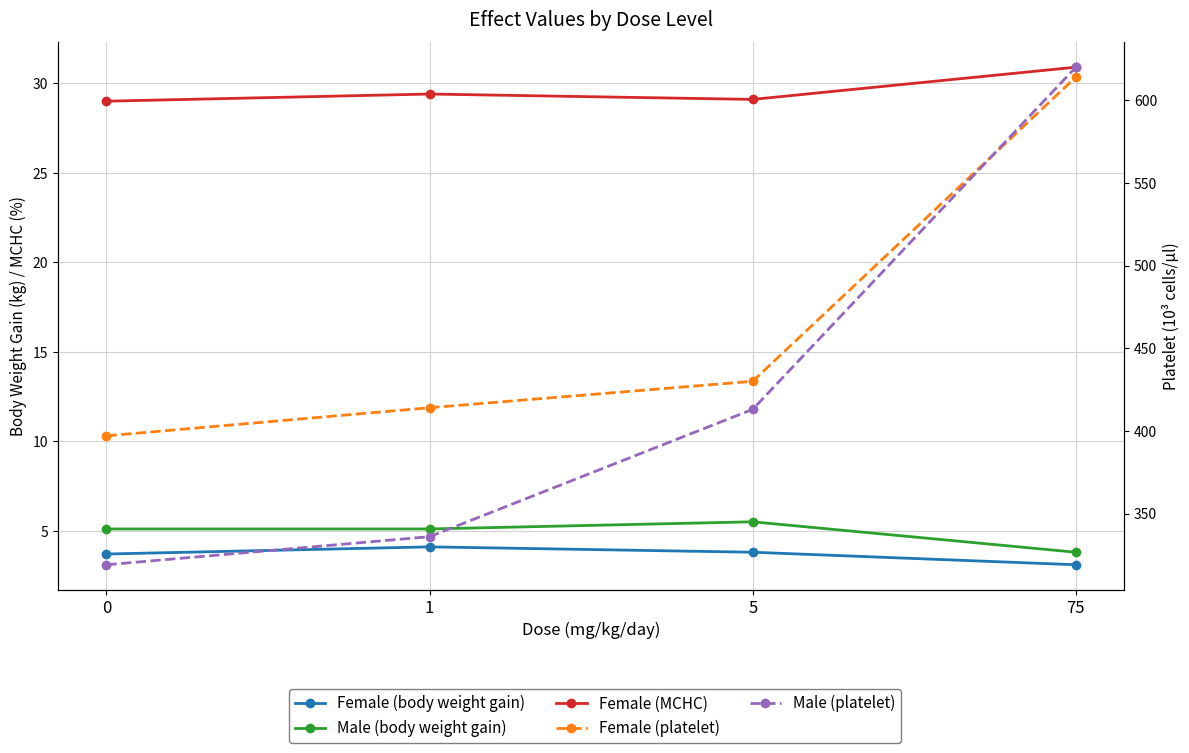

Is it true that Male (body weight gain) equals 3.4 at 5?

False